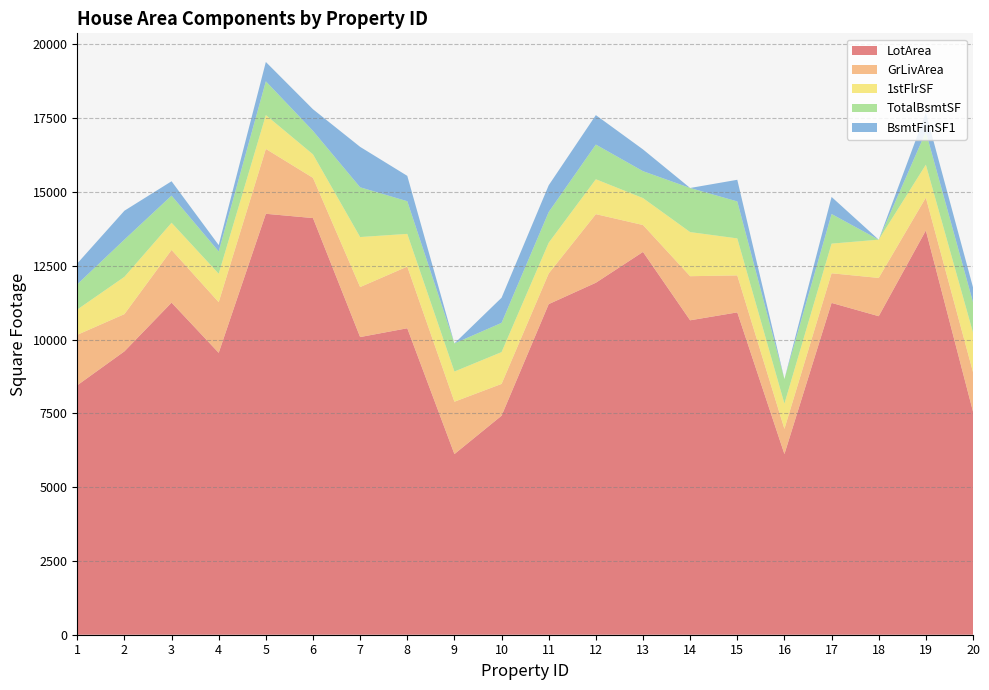

Reading left to right, list all the values displayed in this chart.

LotArea: 1=8450	2=9600	3=11250	4=9550	5=14260	6=14115	7=10084	8=10382	9=6120	10=7420	11=11200	12=11924	13=12968	14=10652	15=10920	16=6120	17=11241	18=10791	19=13695	20=7560
GrLivArea: 1=1710	2=1262	3=1786	4=1717	5=2198	6=1362	7=1694	8=2090	9=1774	10=1077	11=1040	12=2324	13=912	14=1494	15=1253	16=854	17=1004	18=1296	19=1114	20=1339
1stFlrSF: 1=856	2=1262	3=920	4=961	5=1145	6=796	7=1694	8=1107	9=1022	10=1077	11=1040	12=1182	13=912	14=1494	15=1253	16=854	17=1004	18=1296	19=1114	20=1339
TotalBsmtSF: 1=856	2=1262	3=920	4=756	5=1145	6=796	7=1686	8=1107	9=952	10=991	11=1040	12=1175	13=912	14=1494	15=1253	16=832	17=1004	18=0	19=1114	20=1029
BsmtFinSF1: 1=706	2=978	3=486	4=216	5=655	6=732	7=1369	8=859	9=0	10=851	11=906	12=998	13=737	14=0	15=733	16=0	17=578	18=0	19=646	20=504